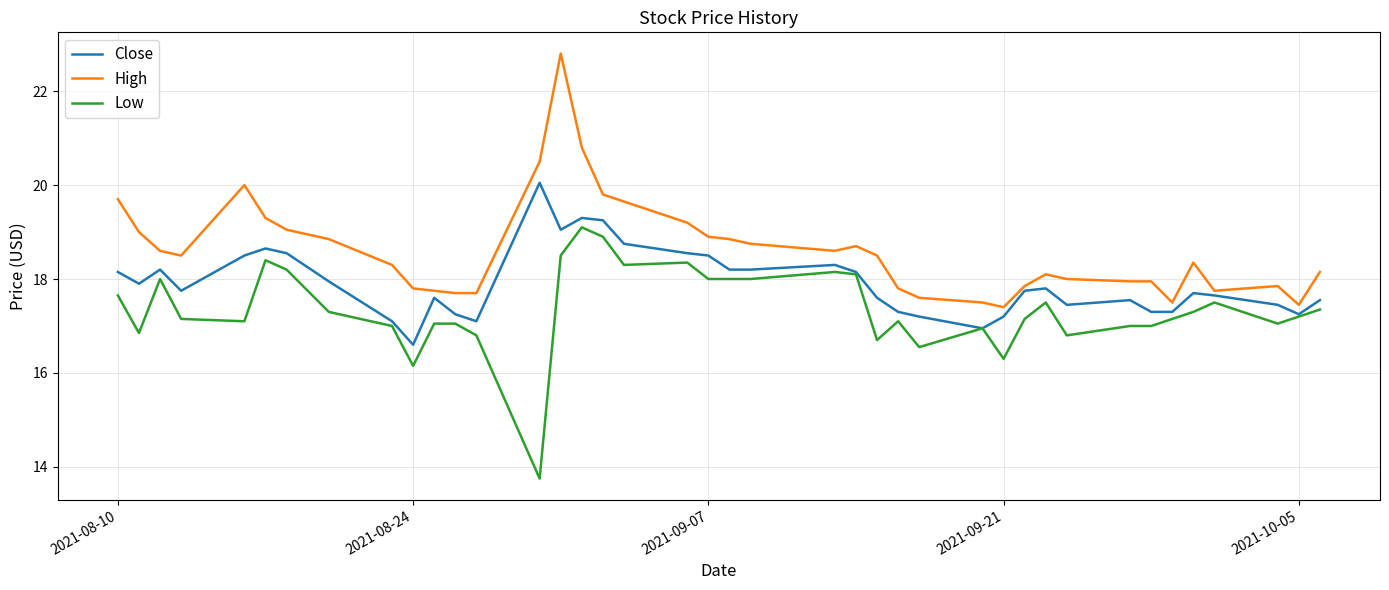

List the series in order of their overall mean, lowest first.

Low, Close, High